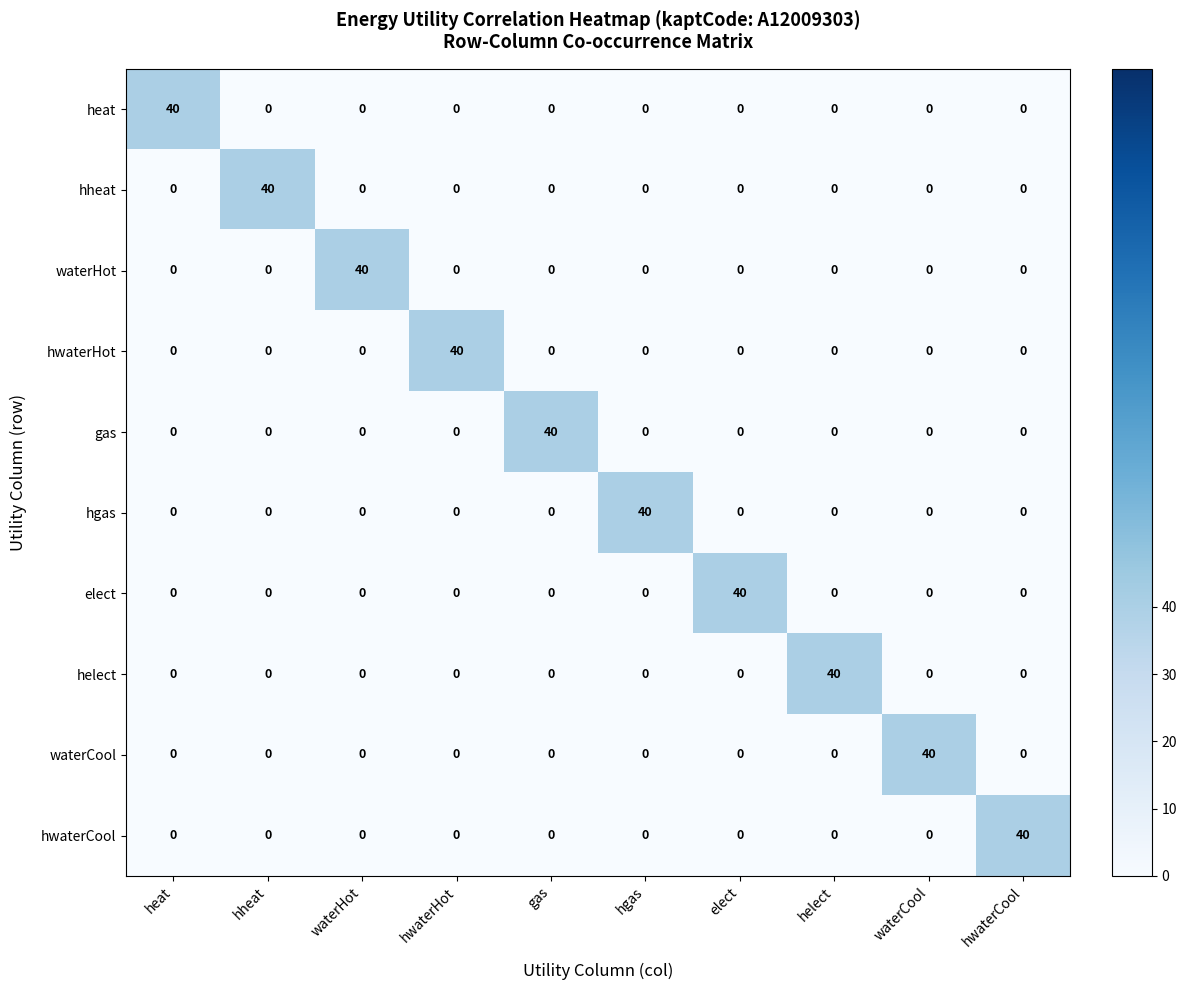

What is the total value across all series at waterCool?

40